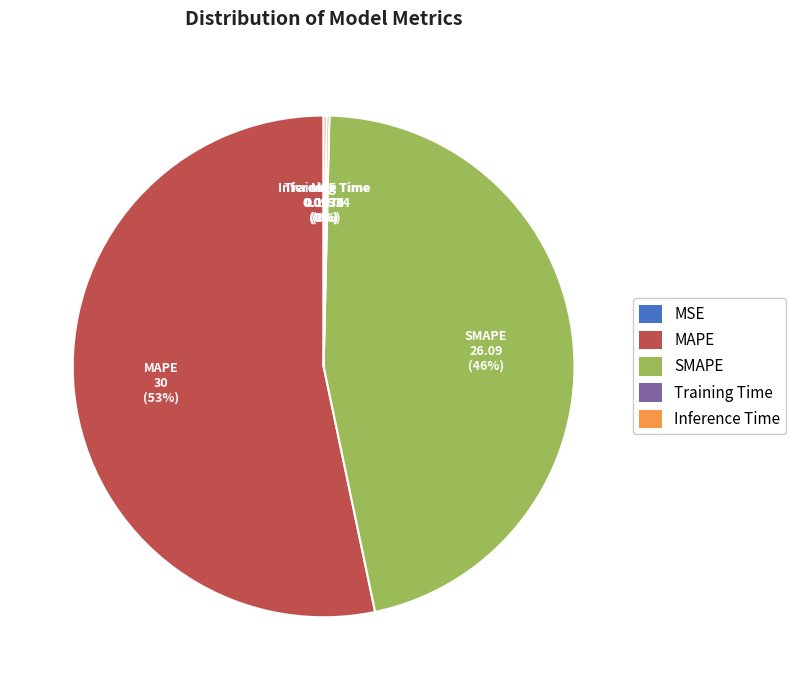

Is there a majority slice in this chart?

Yes